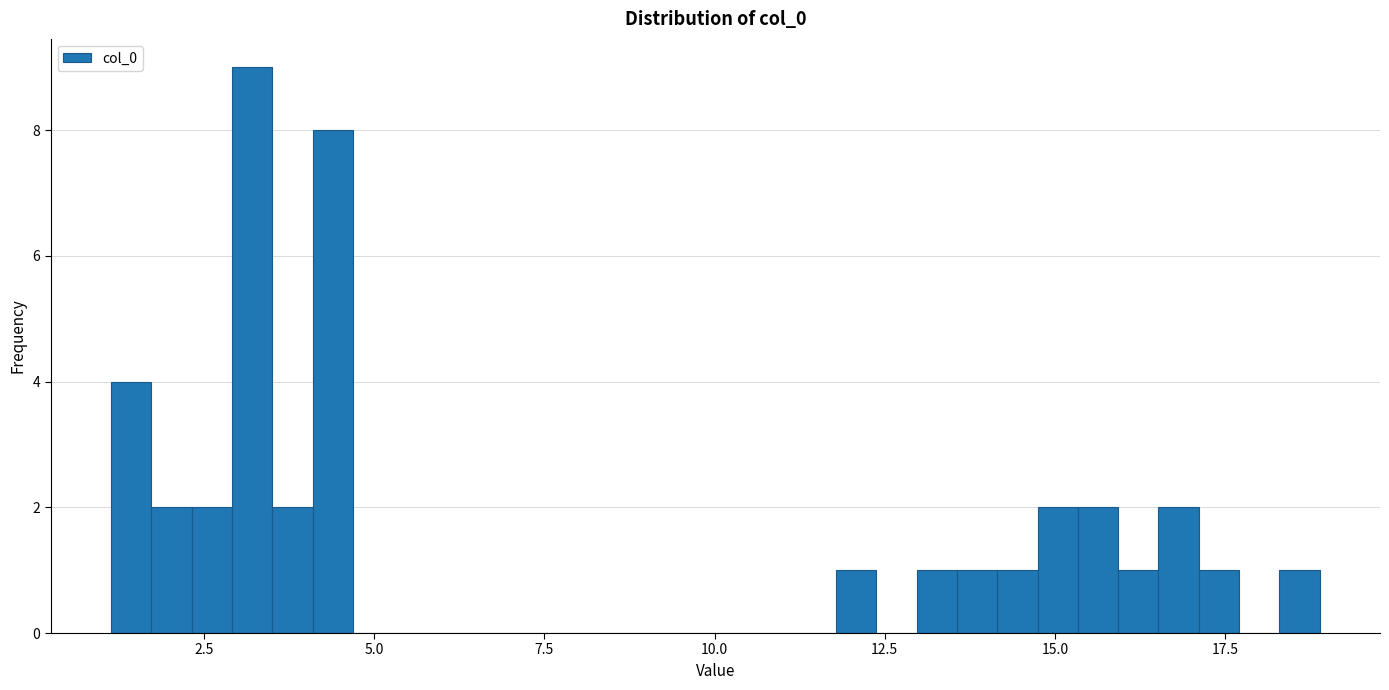

Read against the x-axis, roughly where is the centre of the tallest bar?

3.0